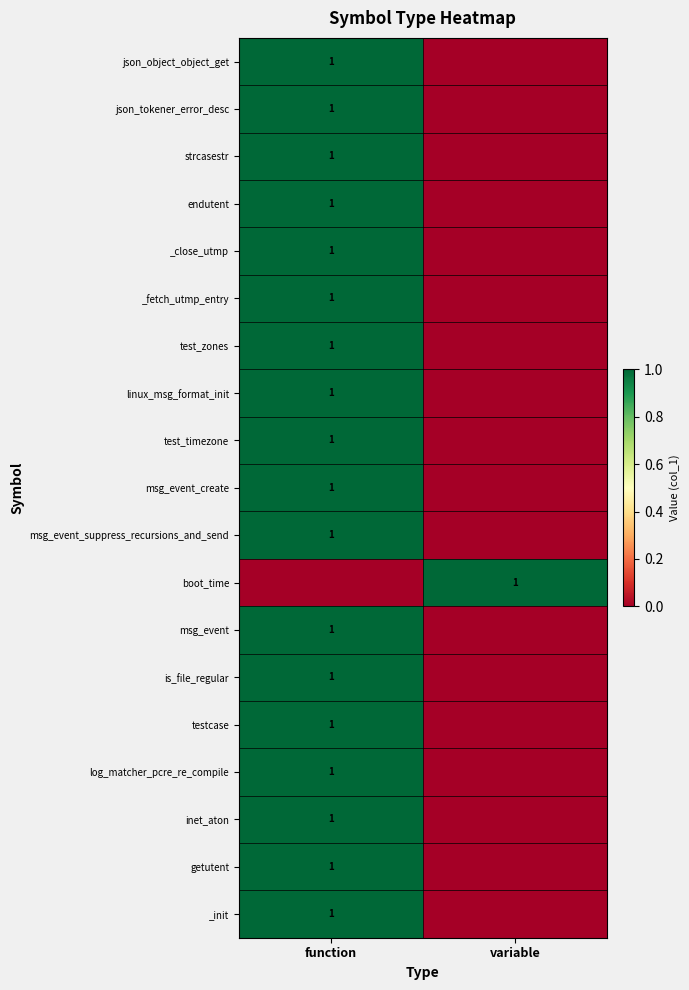

True or false: _fetch_utmp_entry has a value of 1 at function.

True